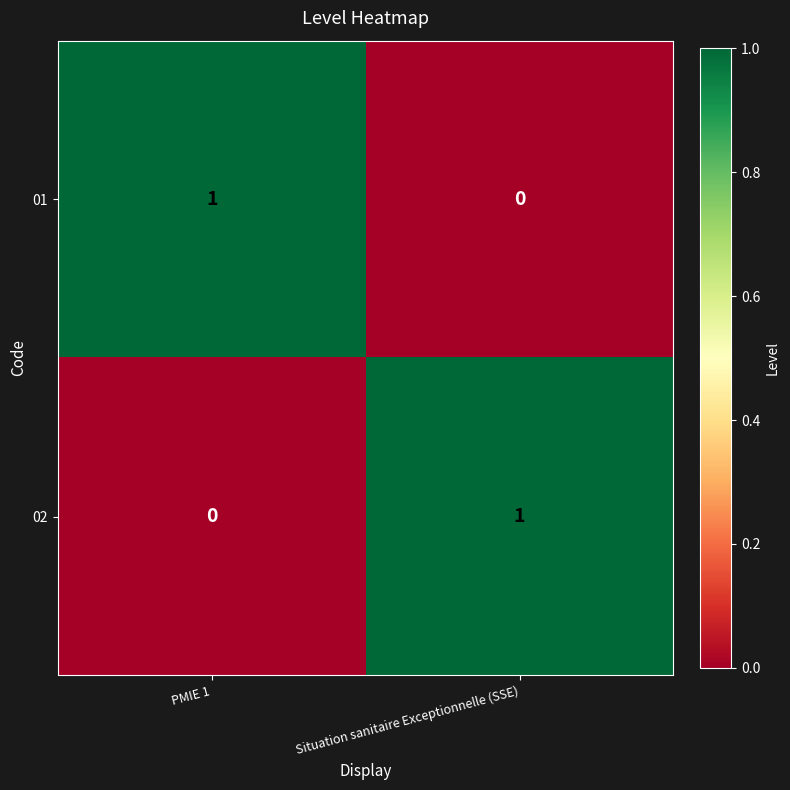

True or false: 01 has a value of 1 at PMIE 1.

True